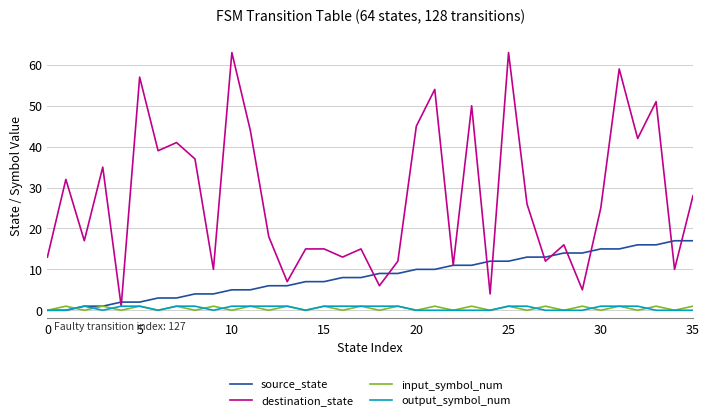

Which series has the largest range (max minus min)?

destination_state